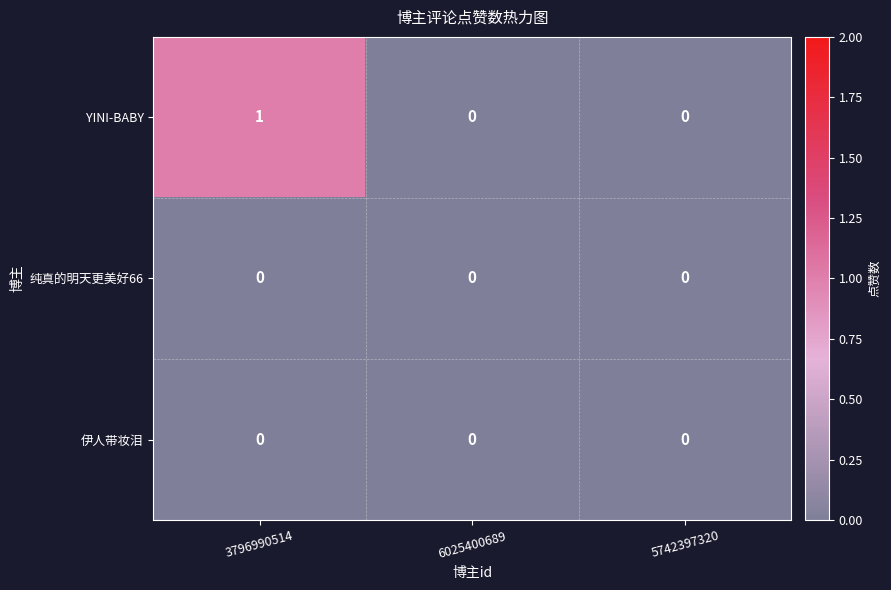

At which category does the chart reach its peak across all series?

3796990514